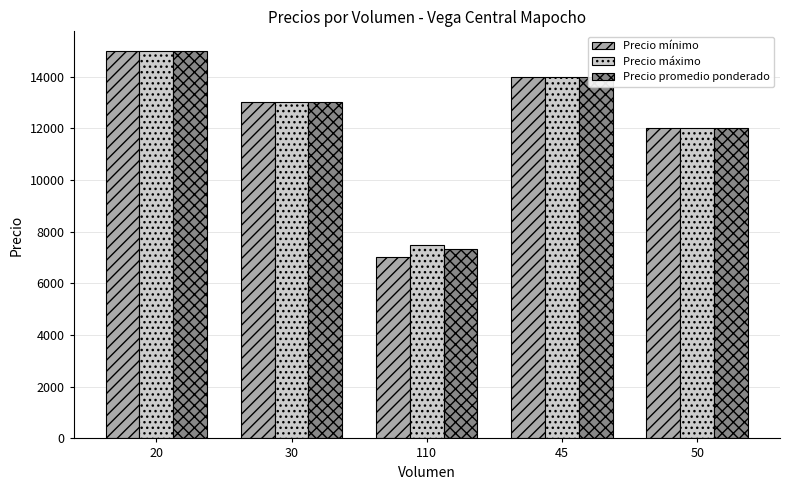

Where does the Precio promedio ponderado series first go above 13000?

20